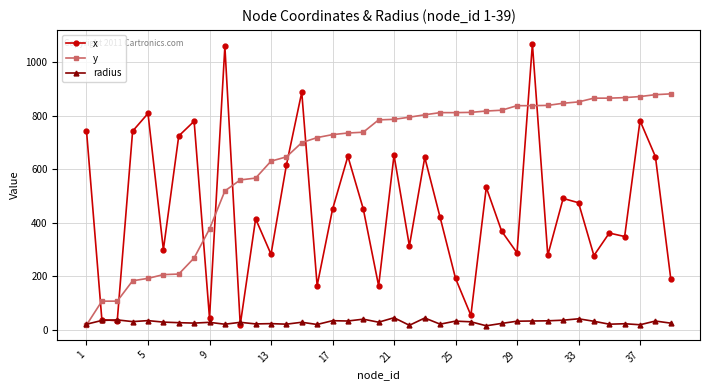

Which series has the largest total across all categories?

y